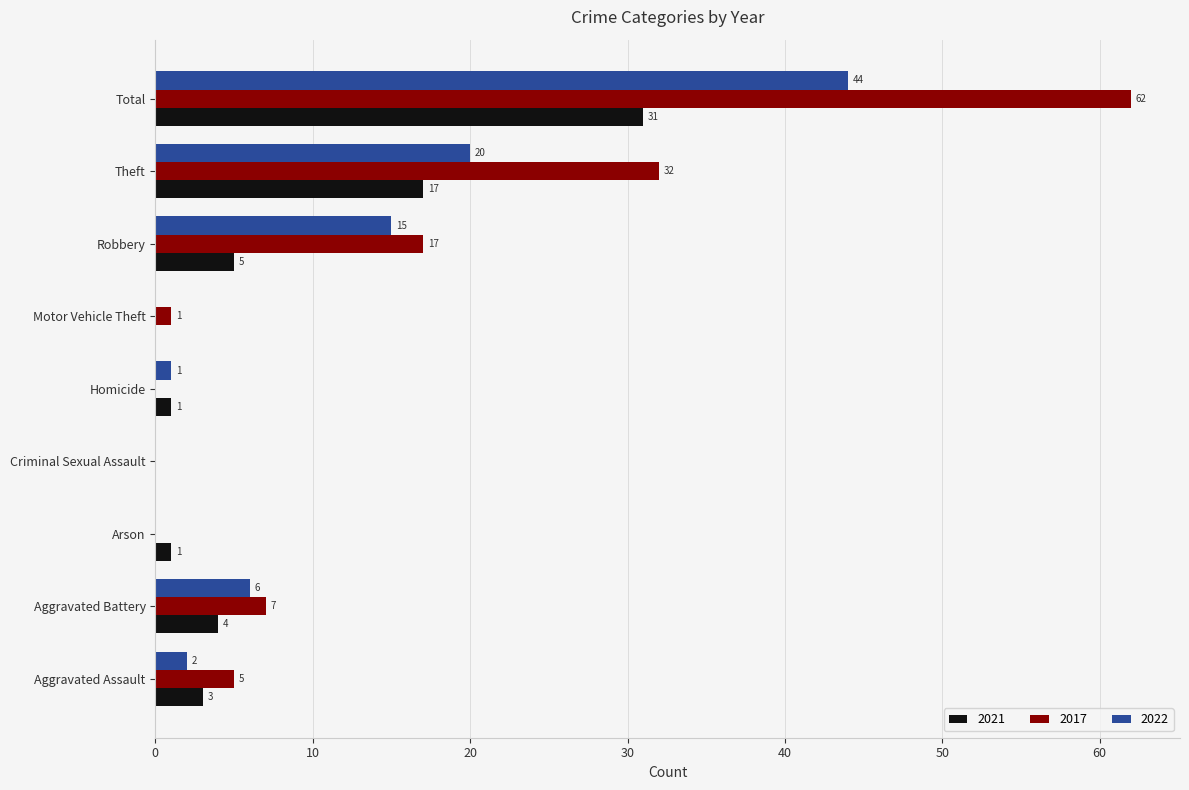

What is the approximate value of 2022 at Robbery, to the nearest 10?

20